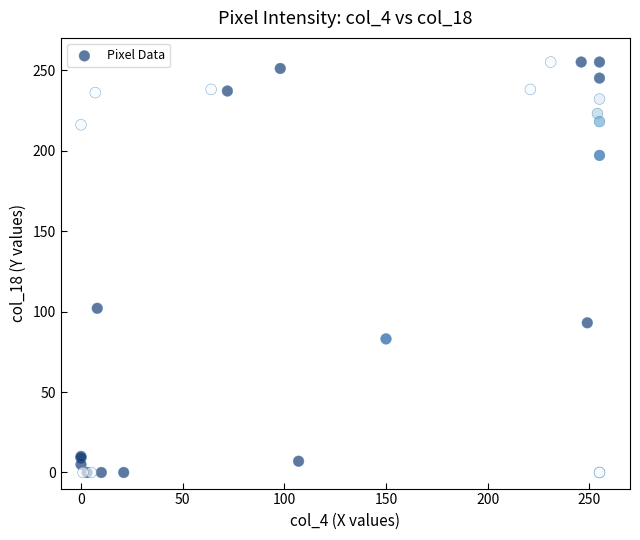

What Y value in the scatter plot is closest to 127?

102